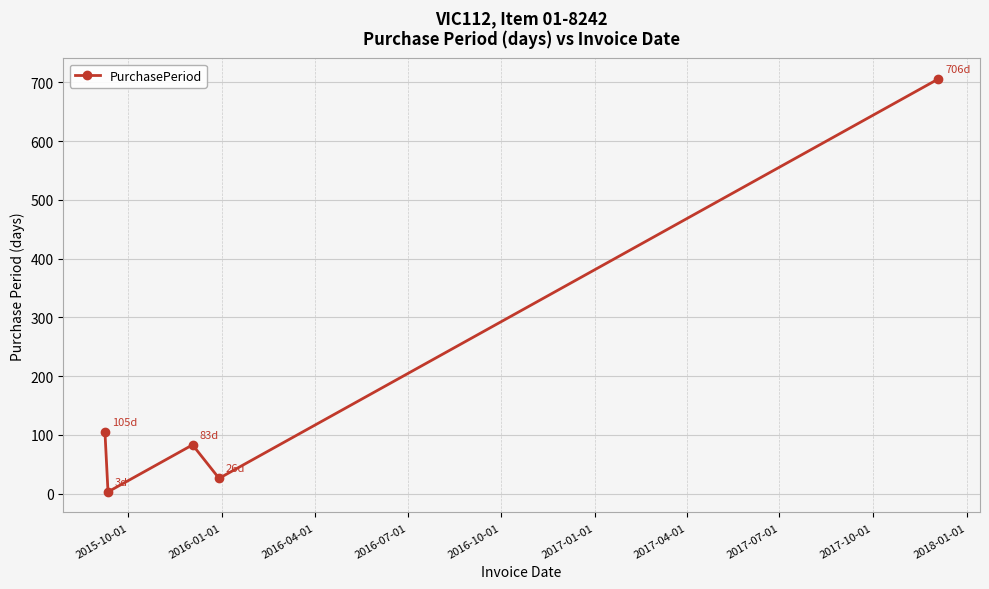

How many points are higher than both their immediate neighbors (excluding endpoints)?

1